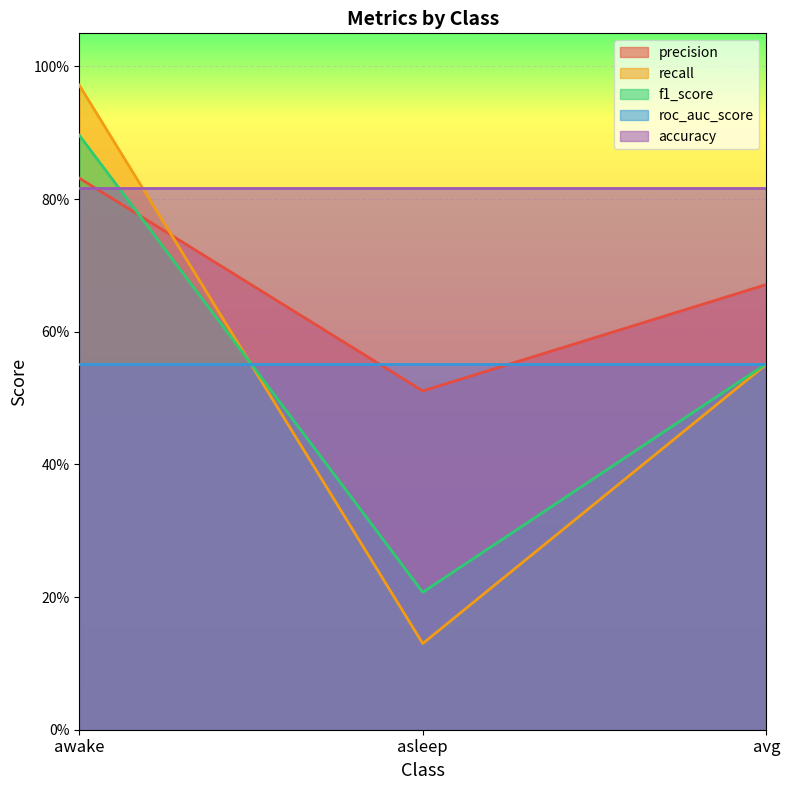

What is the value of the precision point at the 2nd from the left?

0.5